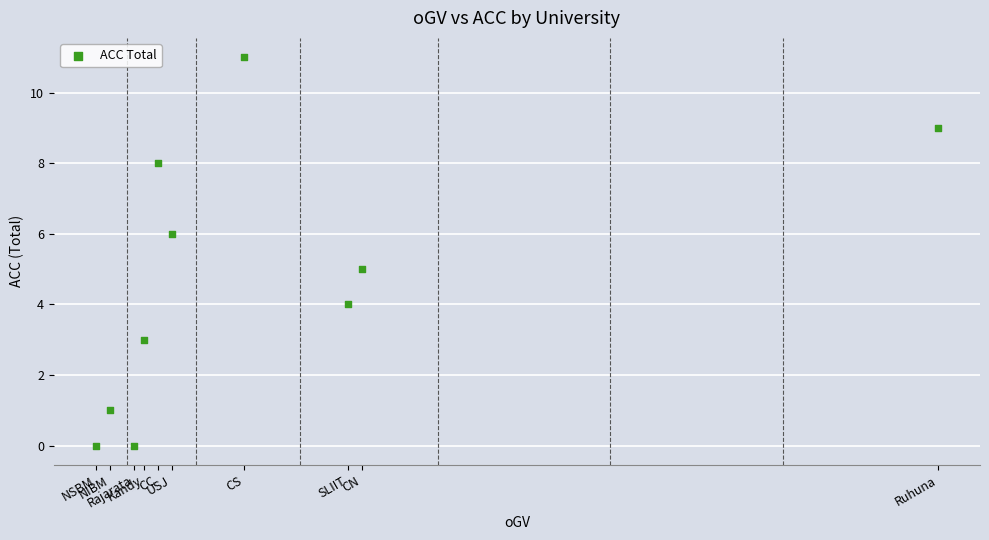

What is the range of Y values (max minus min)?

11